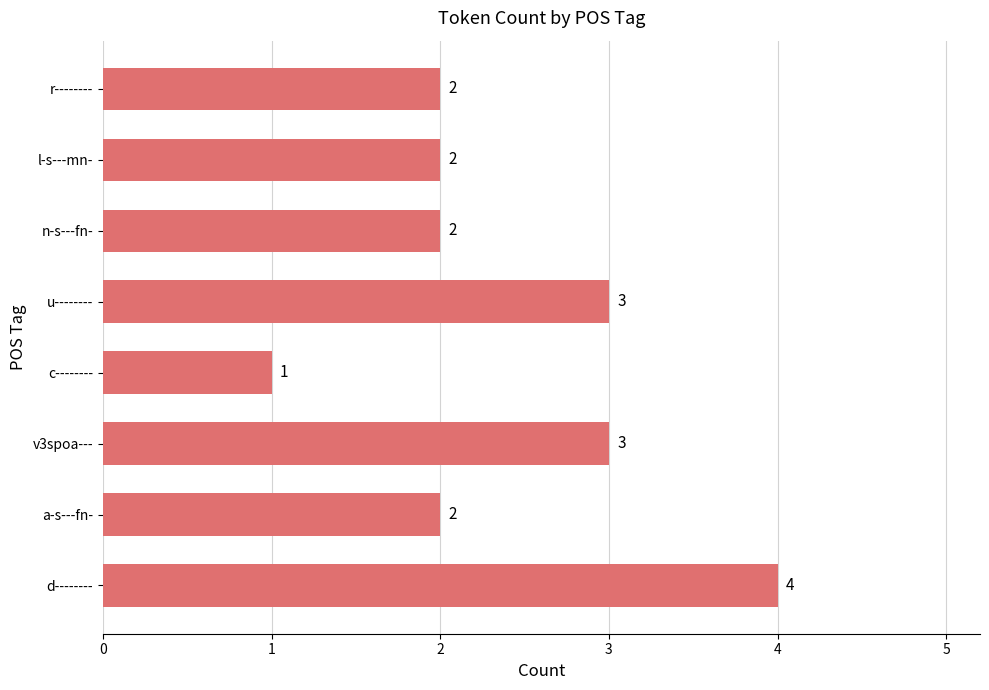

How many bars are there in total?

8